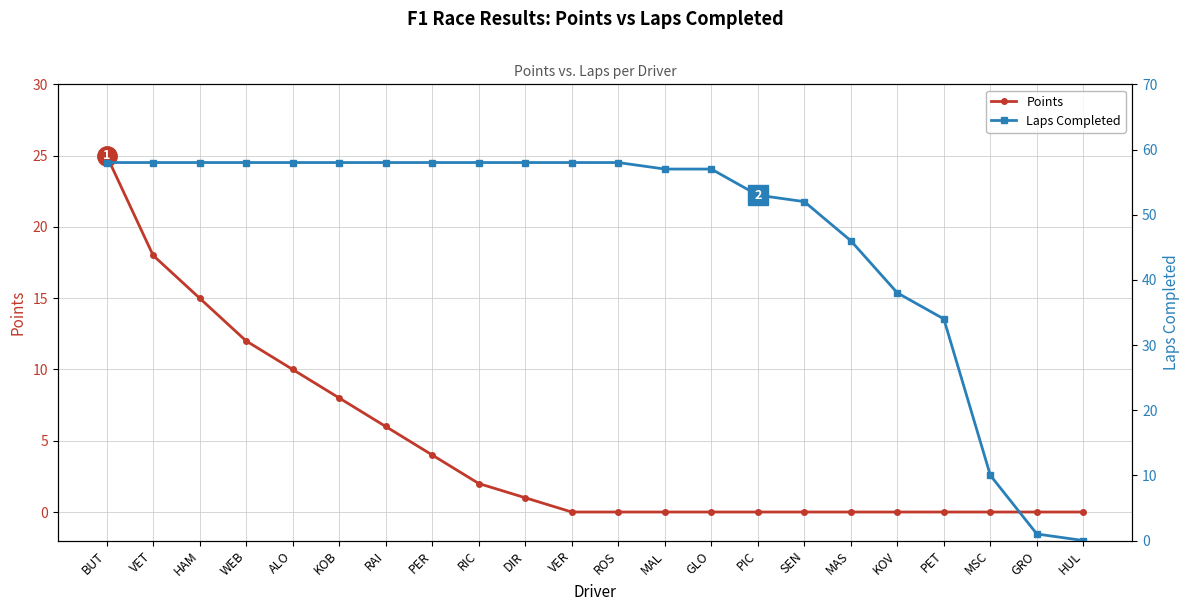

True or false: Points has a value of 29 at VET.

False